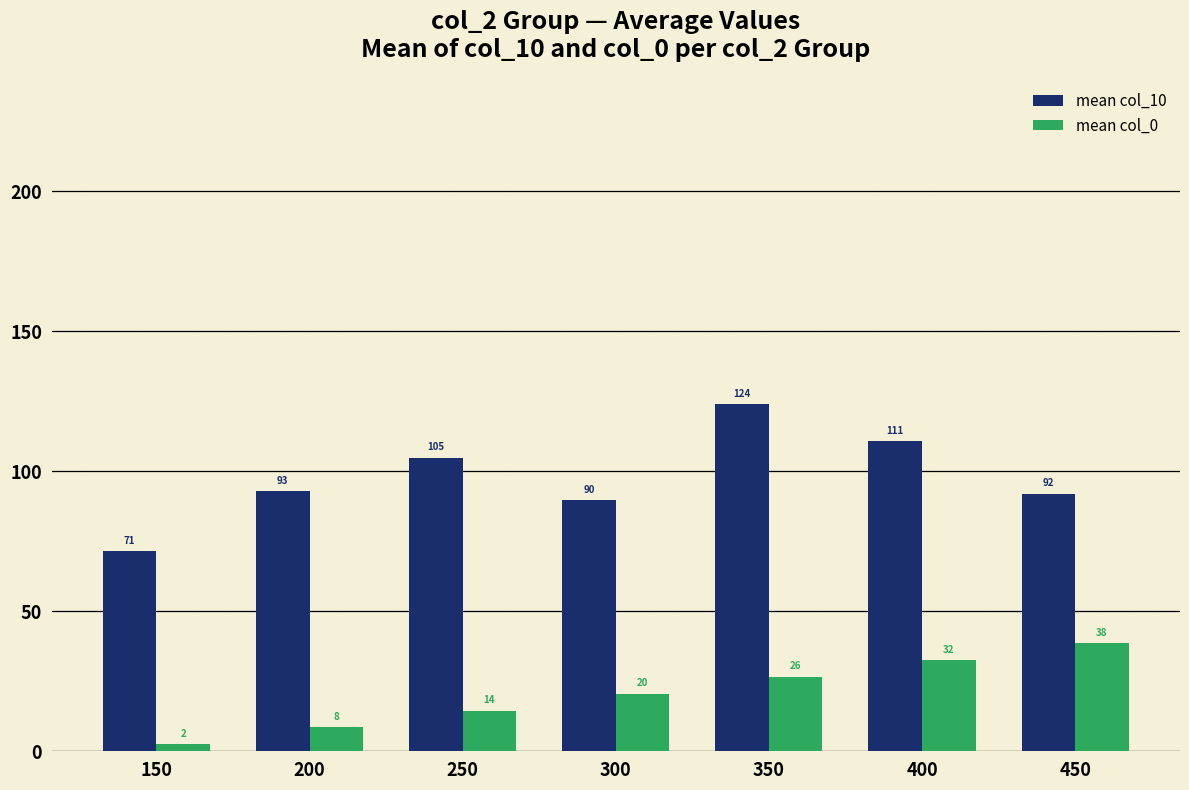

True or false: mean col_10 has a value of 104.8 at 250.

True